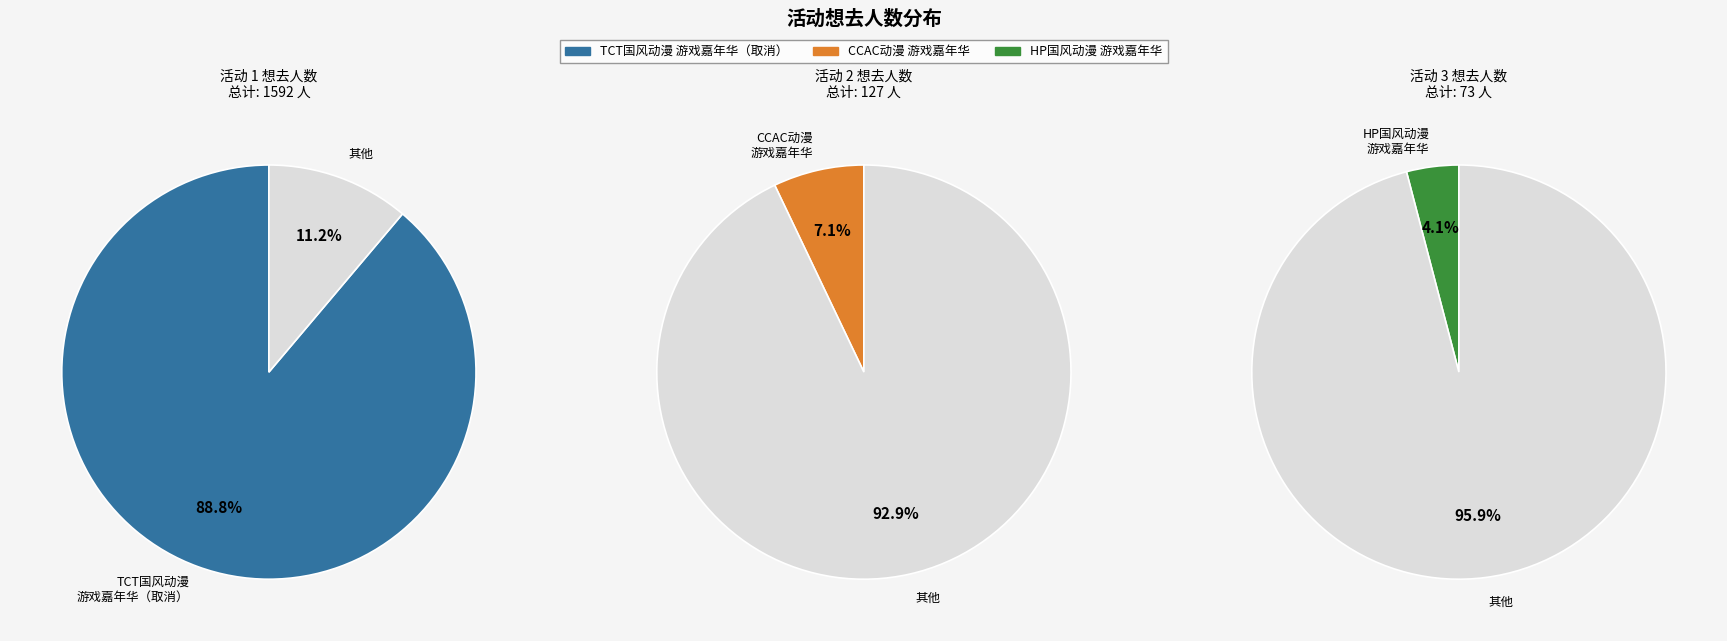

To the nearest percent, what is the difference between the 丽水·第三届HP国风动漫游戏嘉年华 and 丽水·2024首届TCT国风动漫游戏嘉年华（取消） slice percentages?

85%